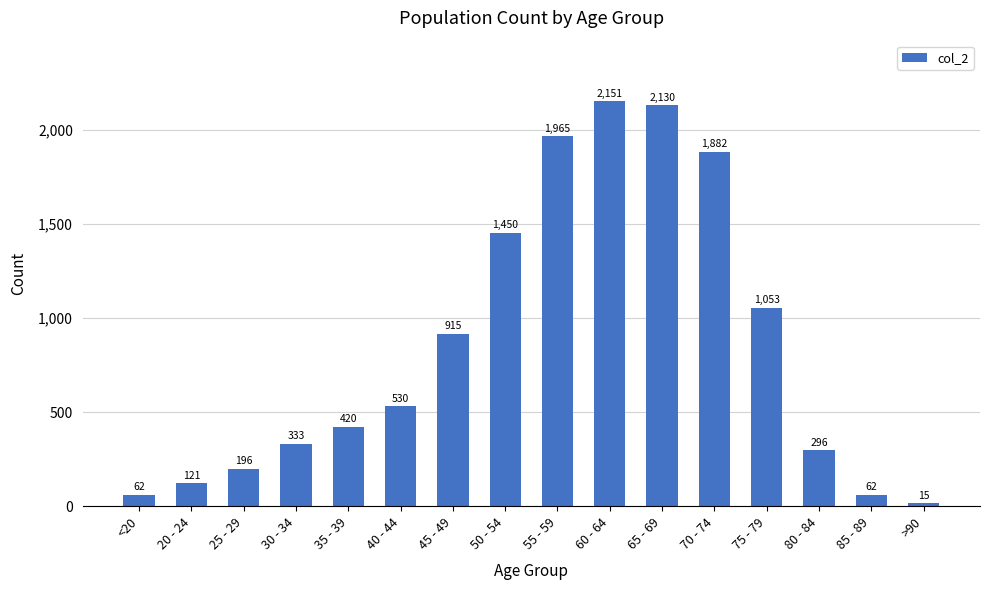

What is the value of the 13th bar from the left?

1053